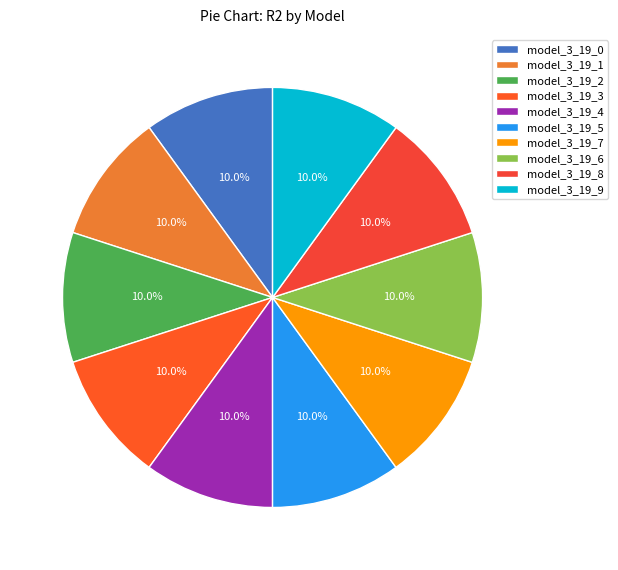

How many segments does this pie chart have?

10